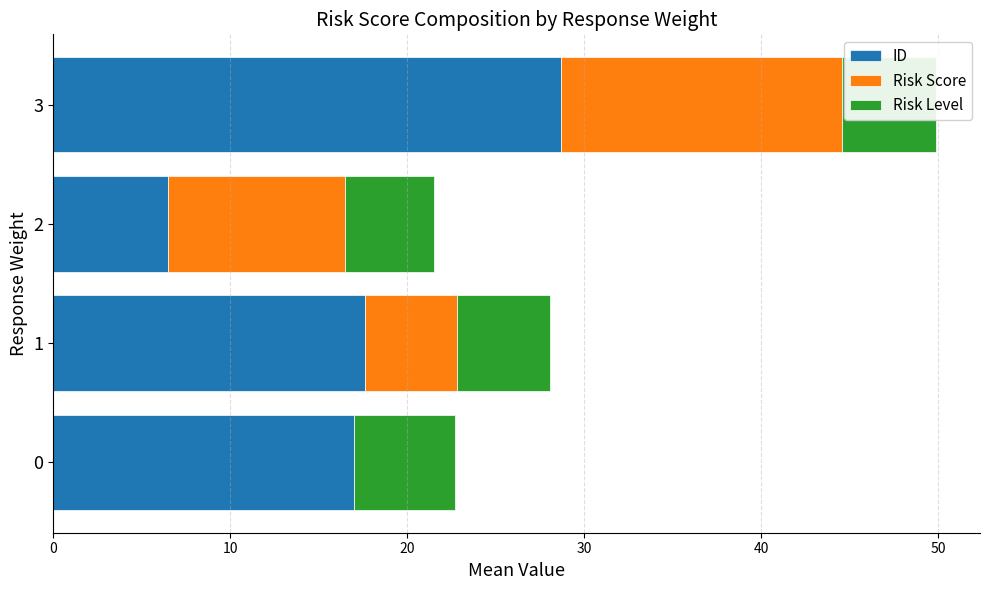

True or false: ID has a value of 49.1 at 3.

False